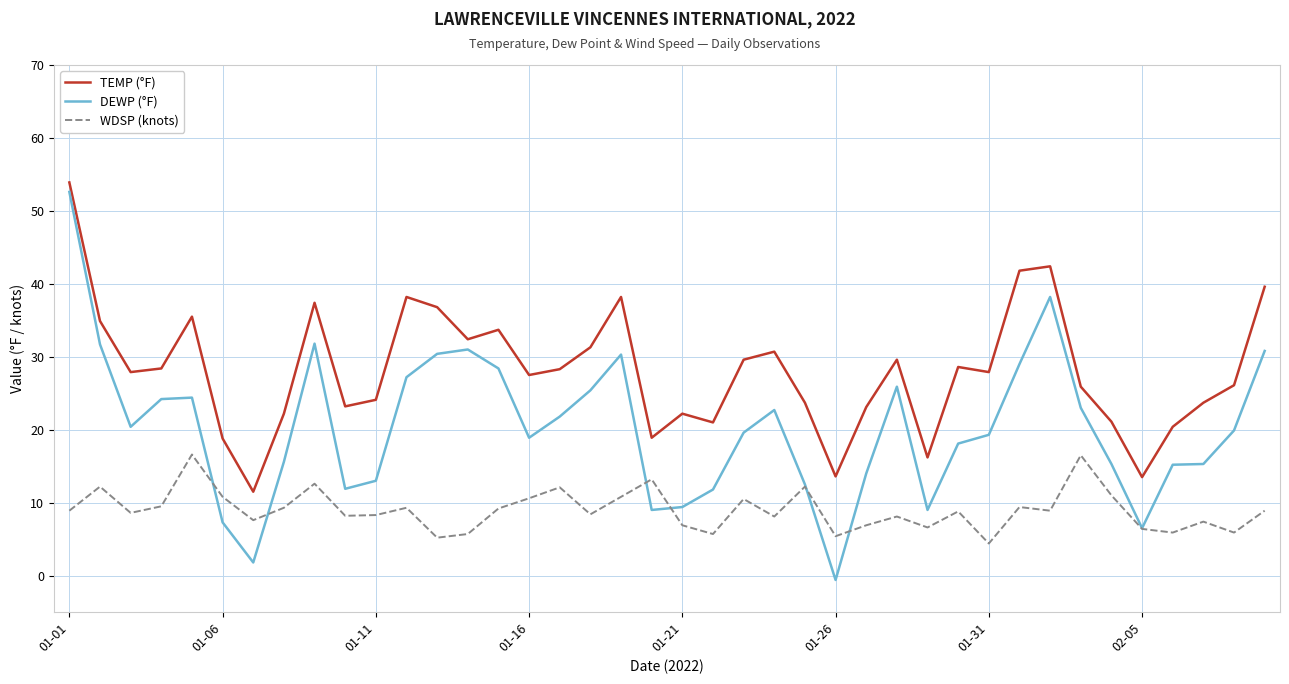

What is the maximum value for DEWP (°F)?

52.6